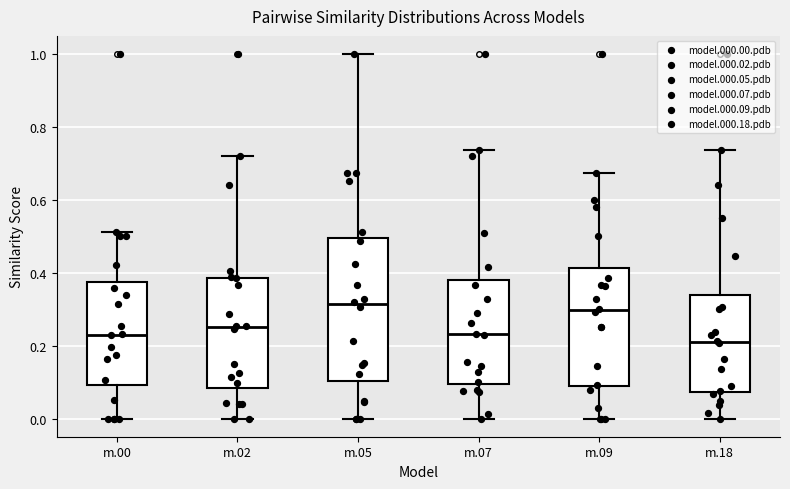

Which box is the tallest, from its lower edge to its upper edge?

m.05